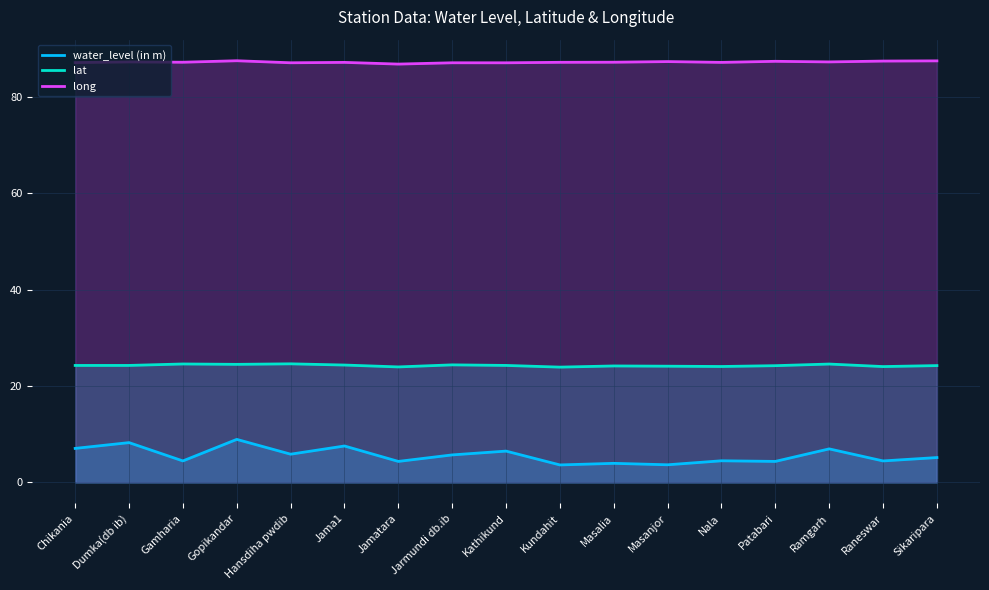

What position from the left is Jamatara?

7